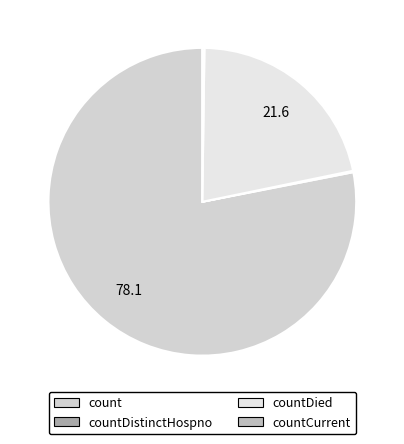

Which slice is the largest?

count